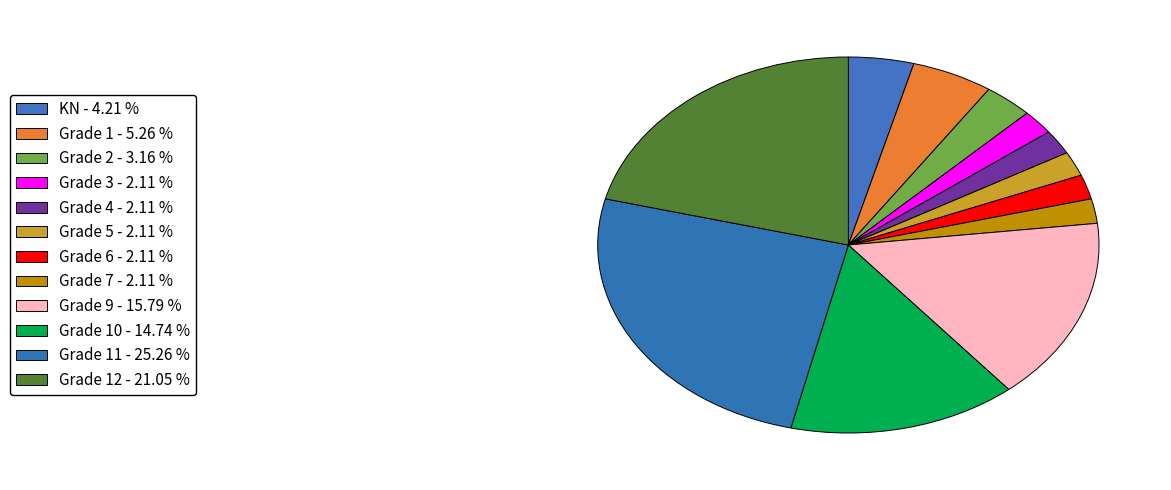

Count the number of slices in the pie.

12